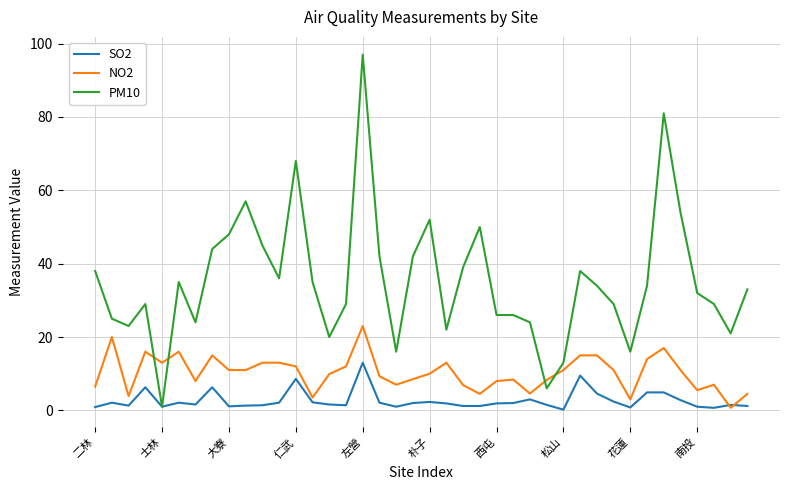

What is the difference between the maximum and minimum values in the SO2 series?

12.8